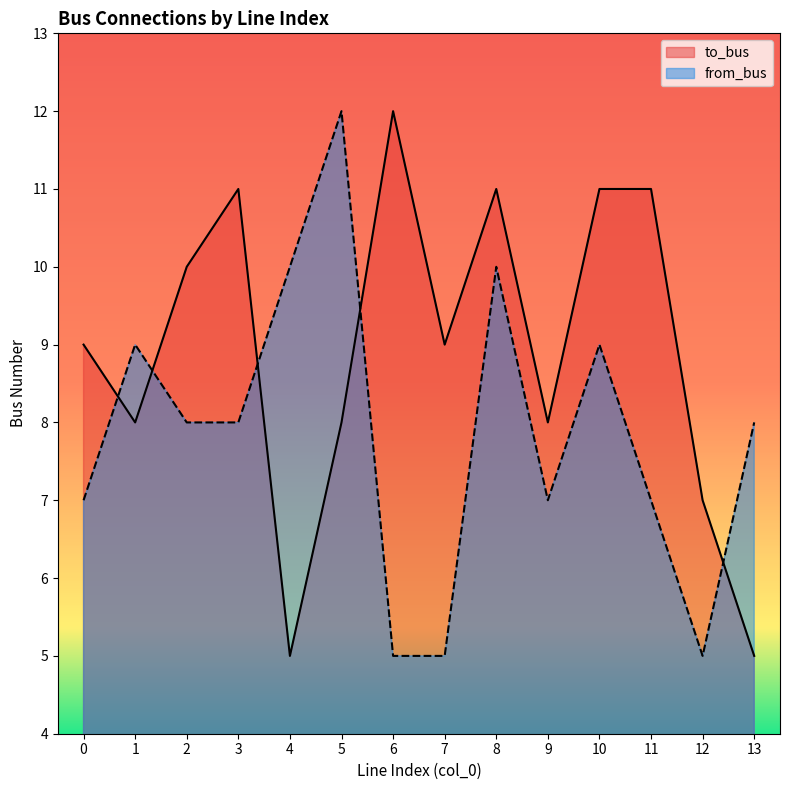

Does the chart have visible grid lines?

No